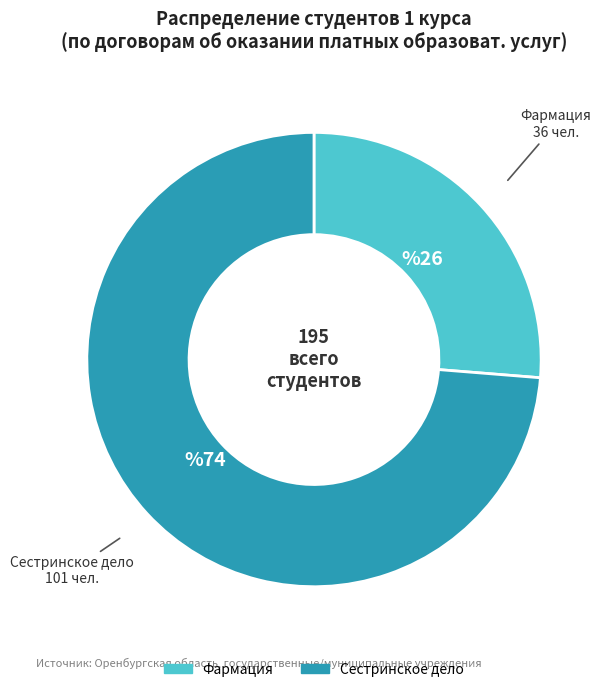

How many slices are in this pie chart?

2